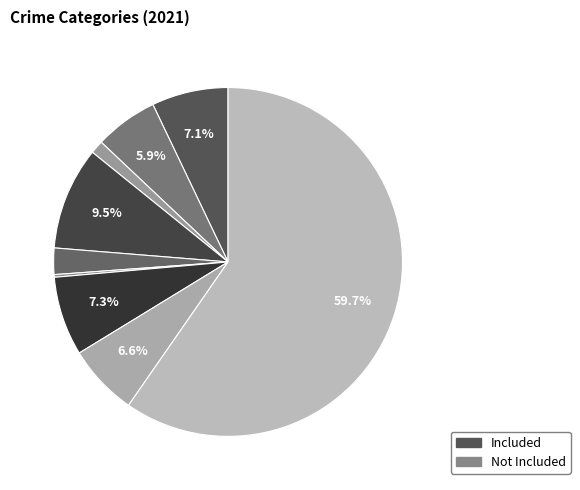

How many segments does this pie chart have?

9